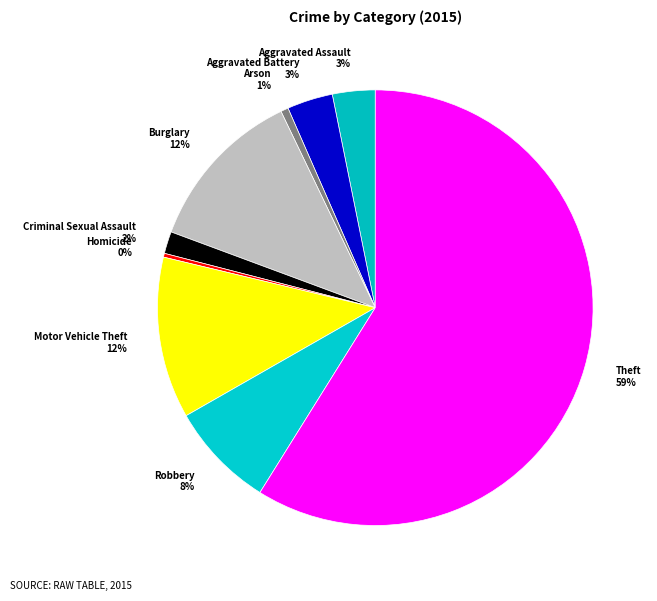

Count the number of slices in the pie.

9